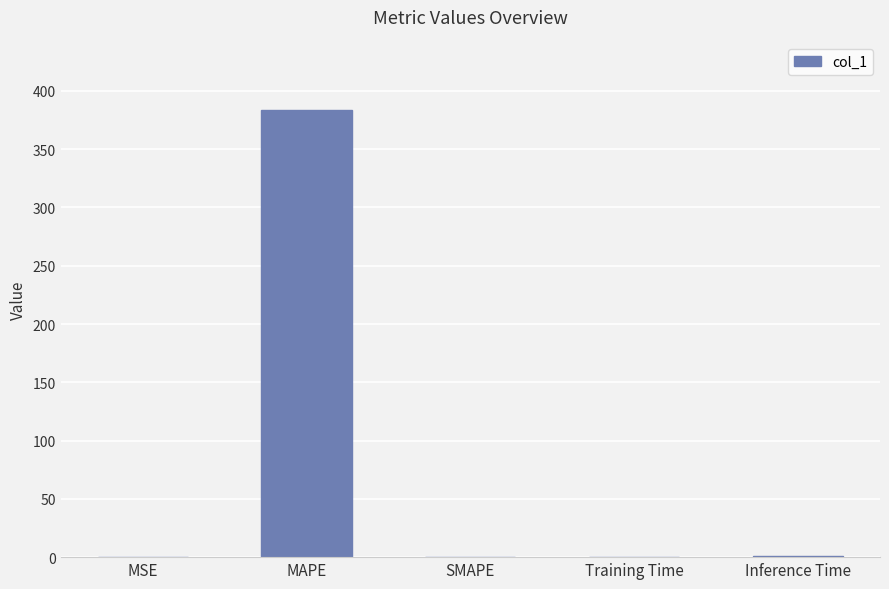

The chart shows a value of 384.0 at MAPE. True or false?

True